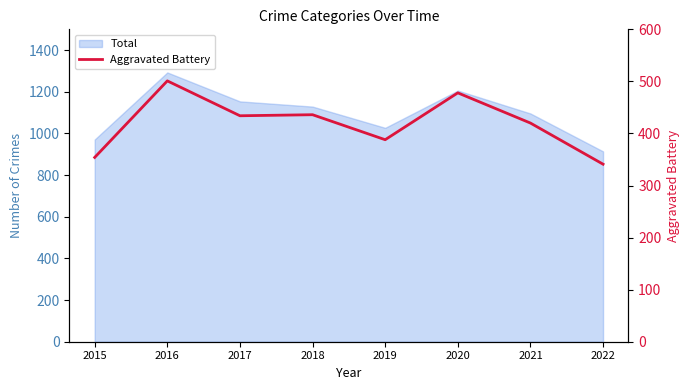

At which category does the chart reach its peak across all series?

2016